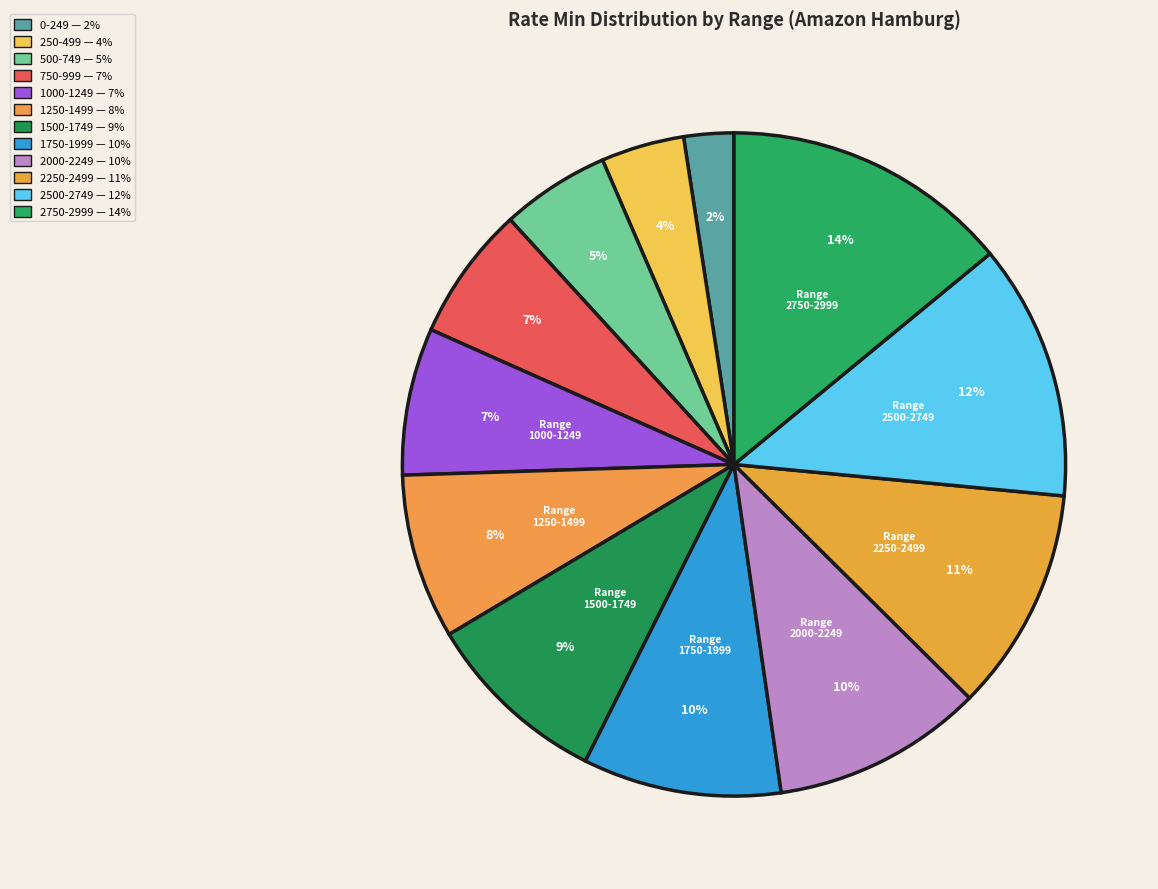

How many segments does this pie chart have?

12